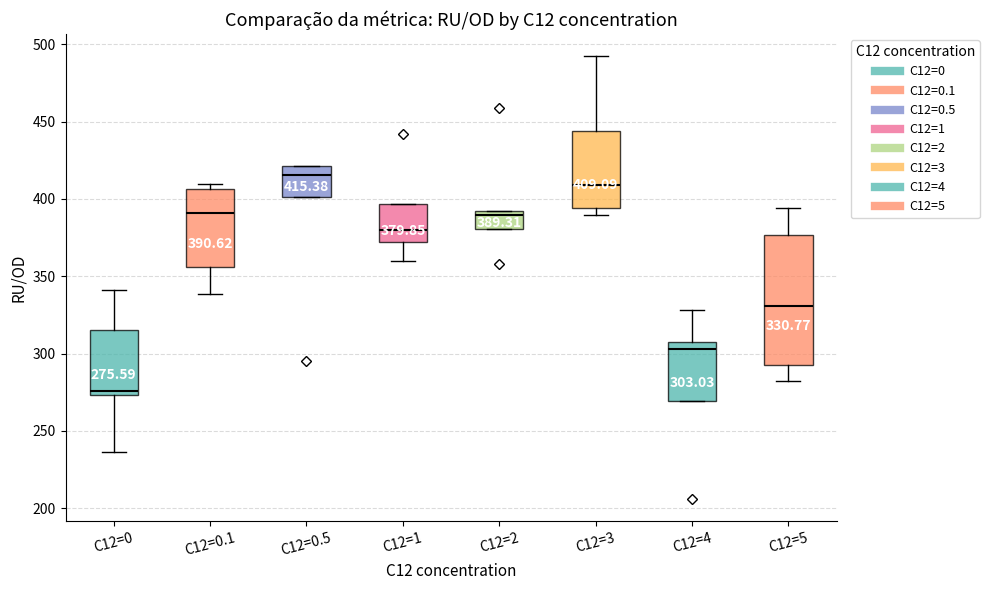

Which box's median line is the lowest?

C12=0